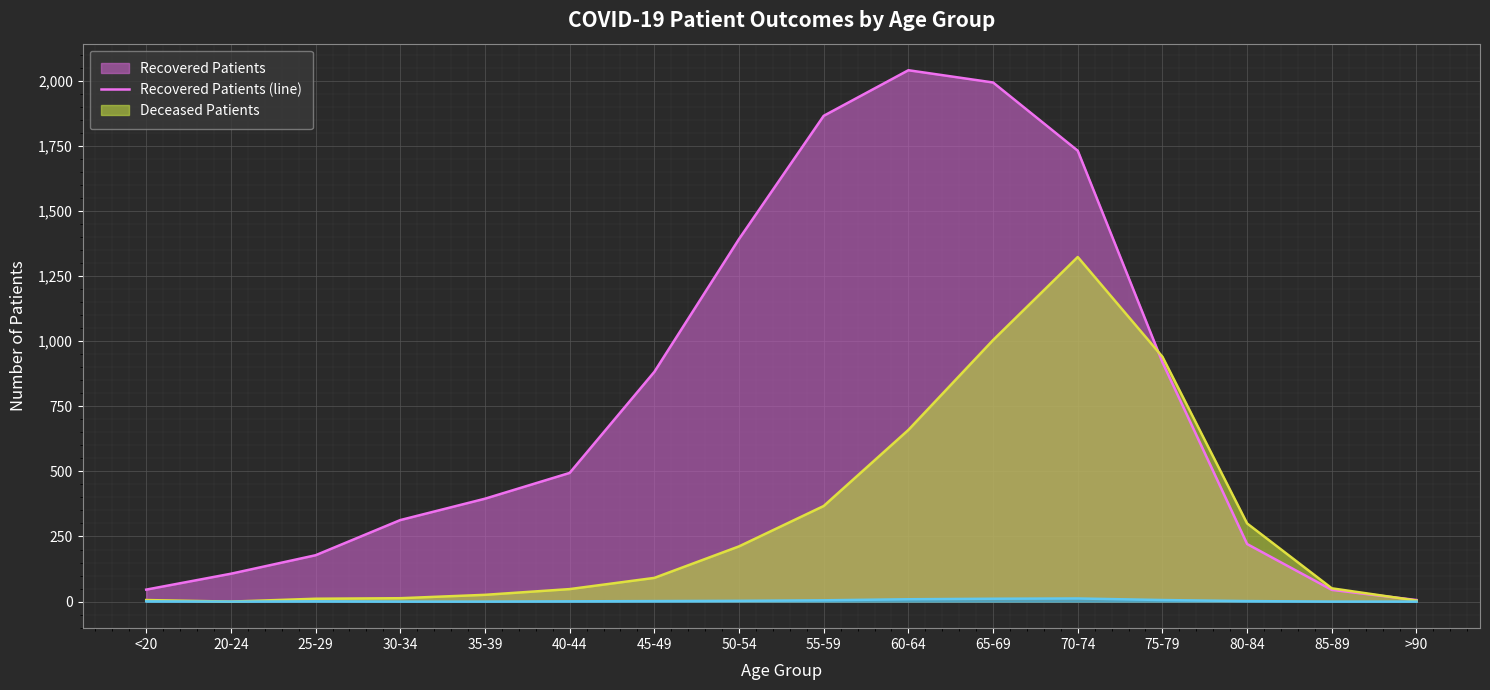

What is the difference between the maximum and second lowest values in the Recovered Patients (line) series?

1995